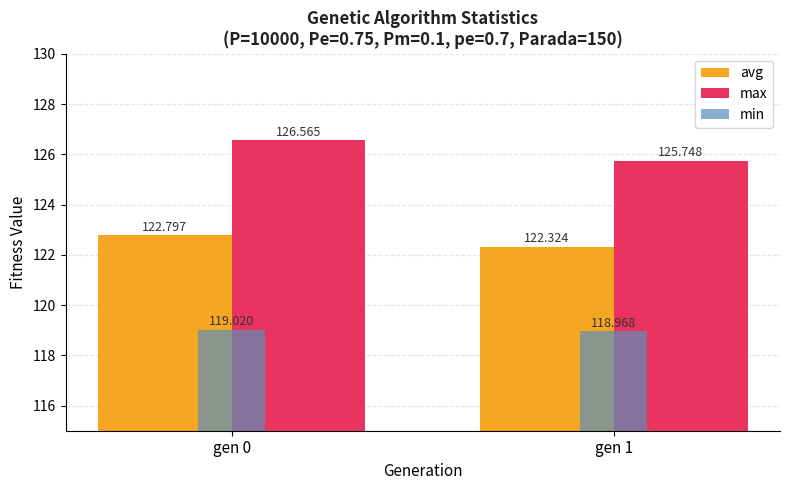

How many bars are there in each group?

3